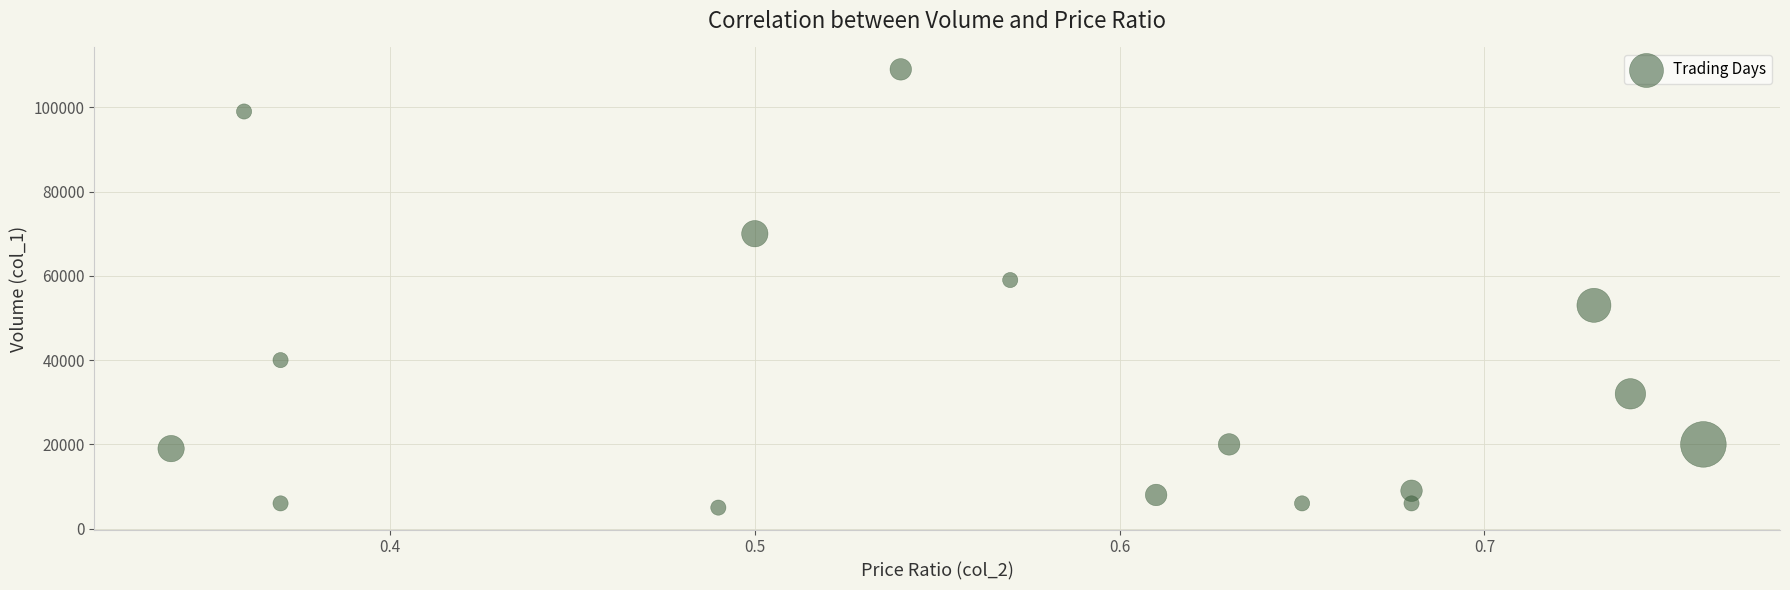

What is the range of Y values (max minus min)?

104000